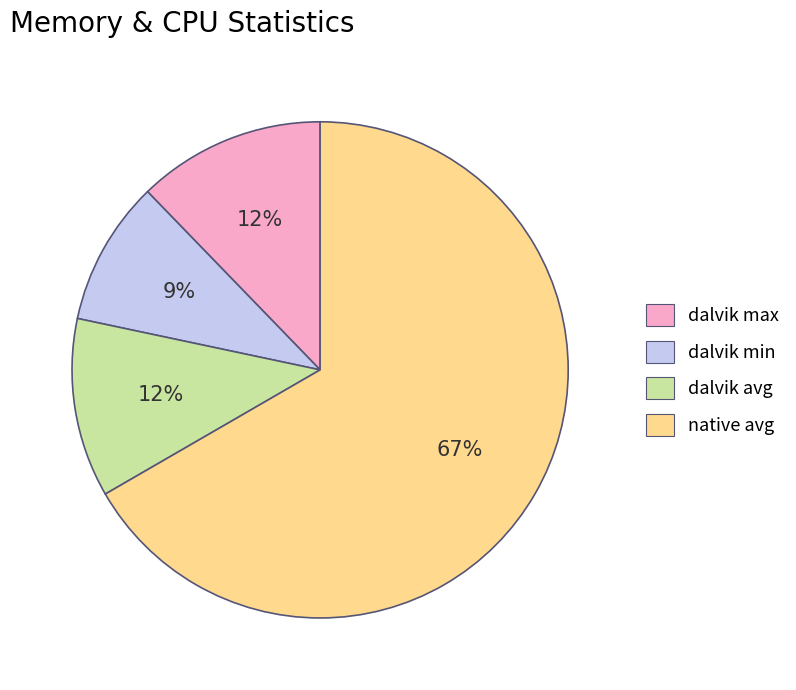

The dalvik min slice represents 9% of the pie. True or false?

True